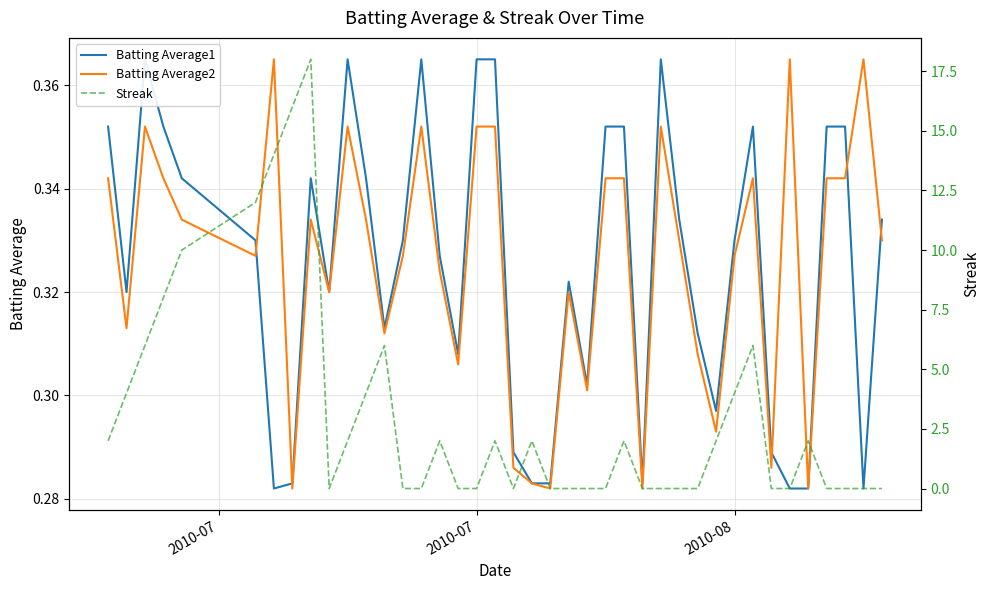

Which series has the largest range (max minus min)?

Streak